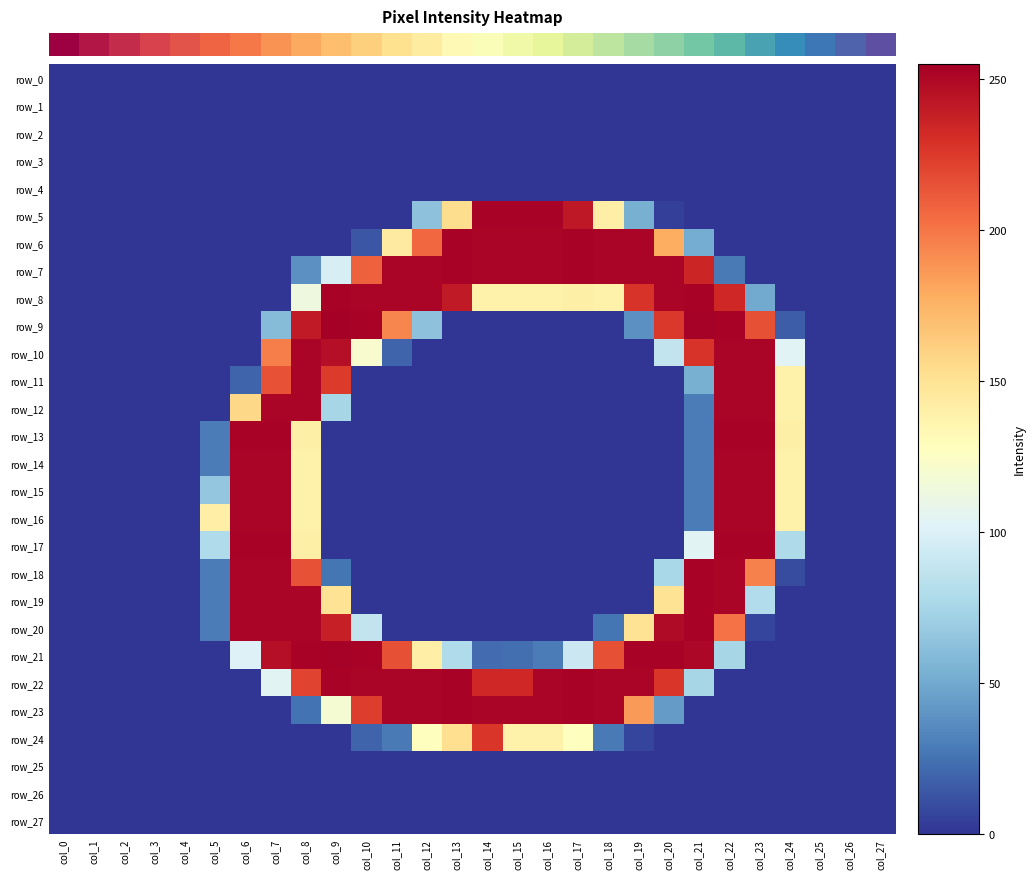

At which label does row_6 reach its minimum?

col_0